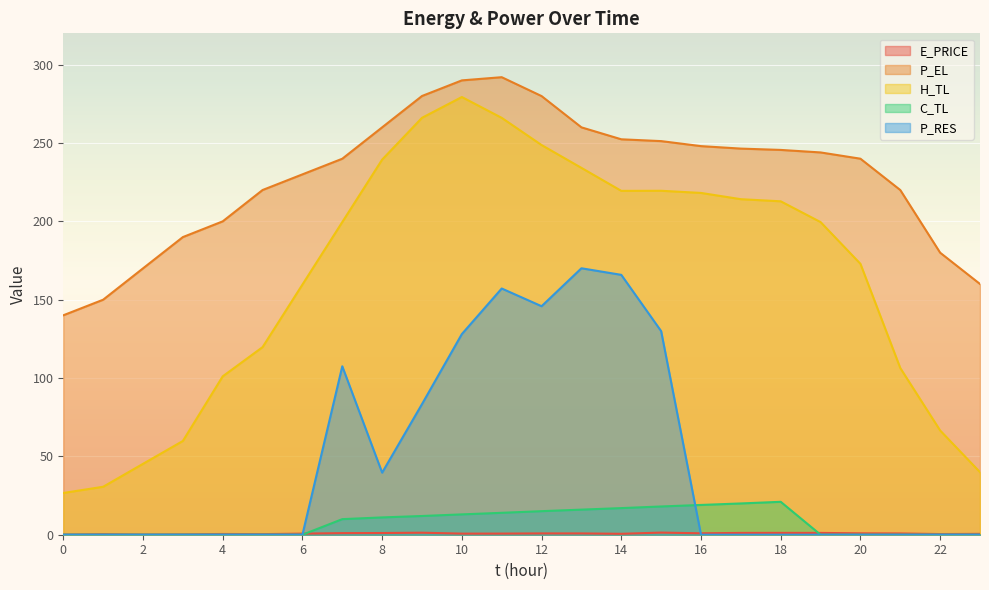

Is the value of C_TL at 0 greater than the value of E_PRICE at 4?

No